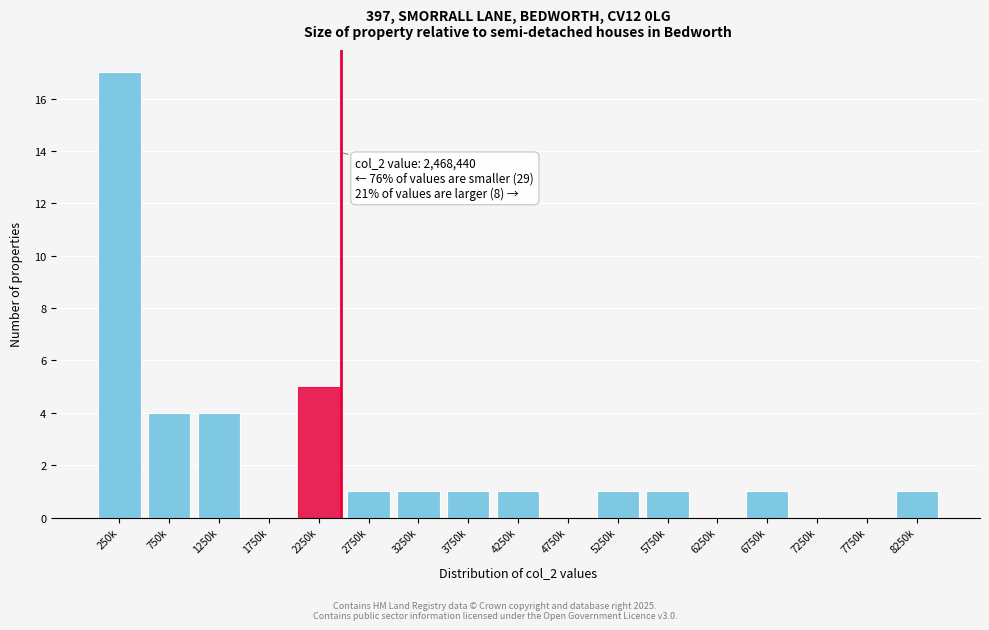

Reading left to right, transcribe all the data shown in this chart.

250k=17	750k=4	1250k=4	1750k=0	2250k=5	2750k=1	3250k=1	3750k=1	4250k=1	4750k=0	5250k=1	5750k=1	6250k=0	6750k=1	7250k=0	7750k=0	8250k=1